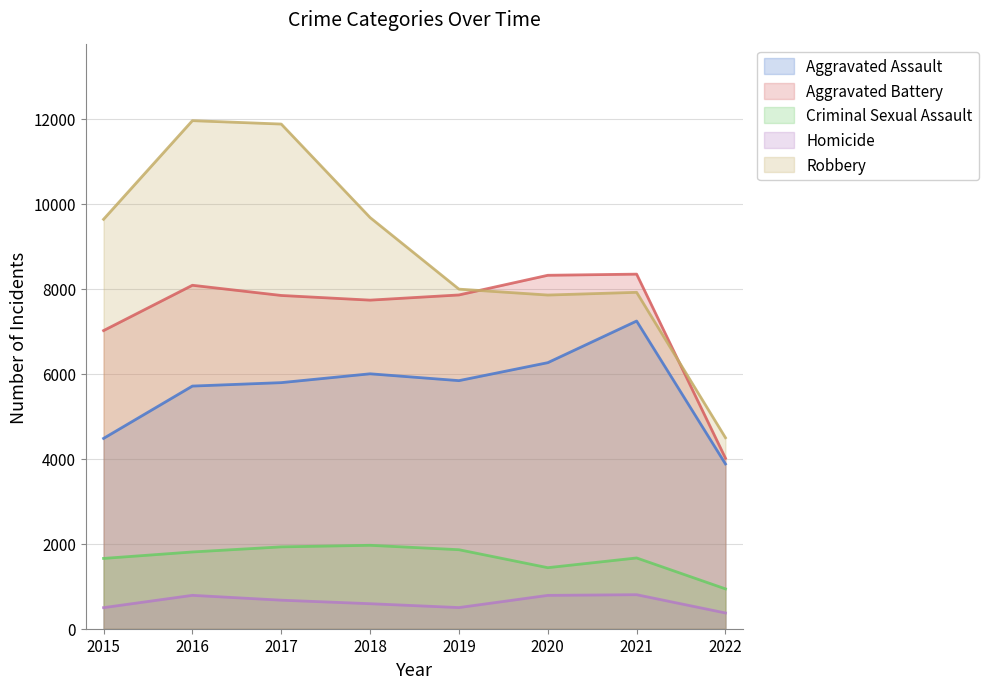

Which series has the widest spread of values?

Robbery